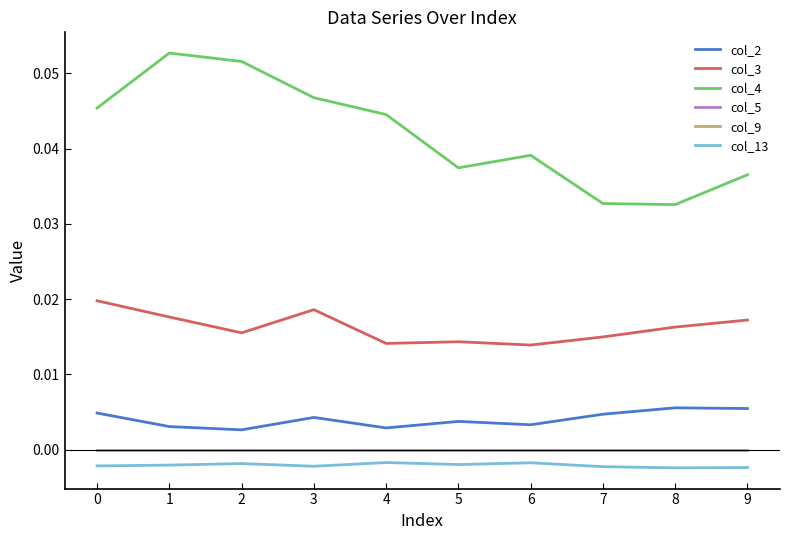

Which series changed the most between 5 and 8?

col_4